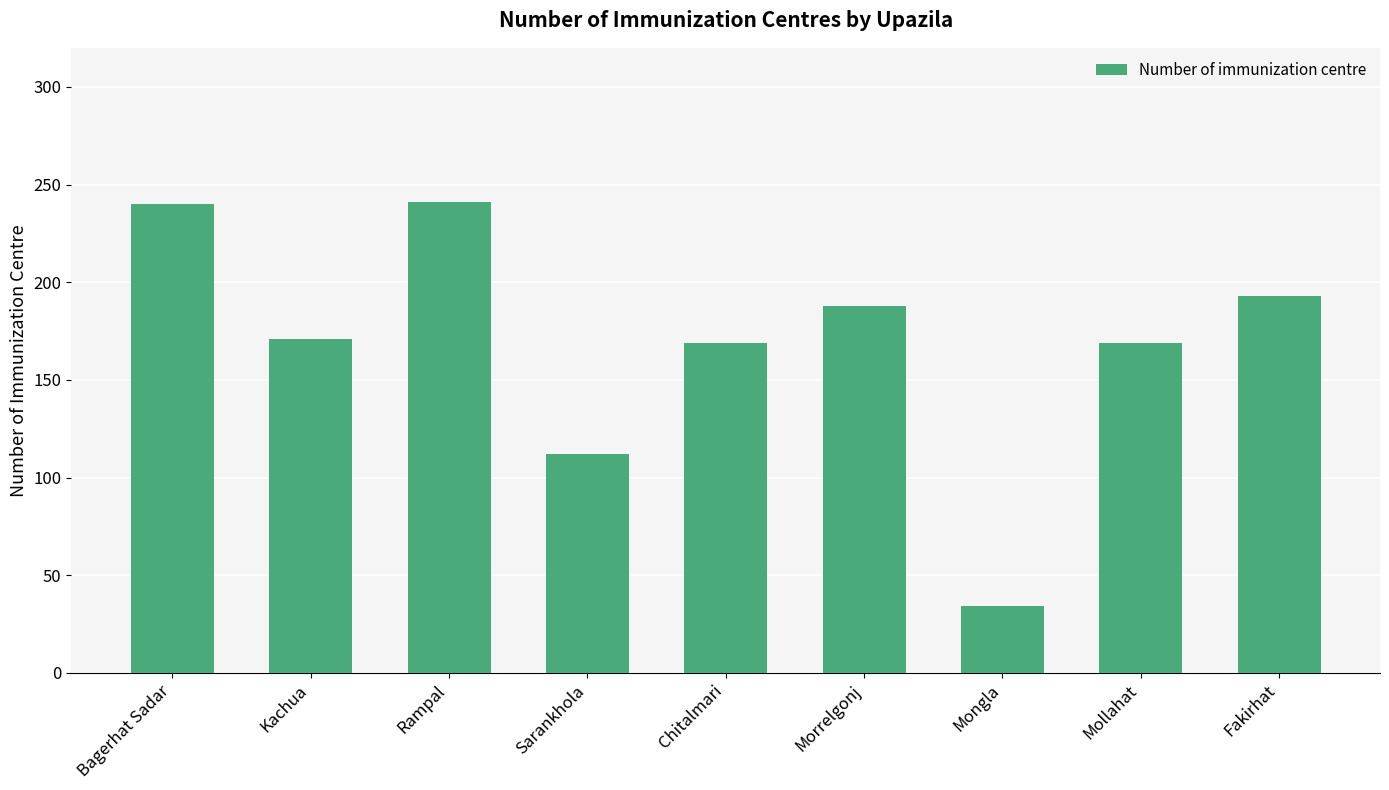

How many series are shown in this chart?

1